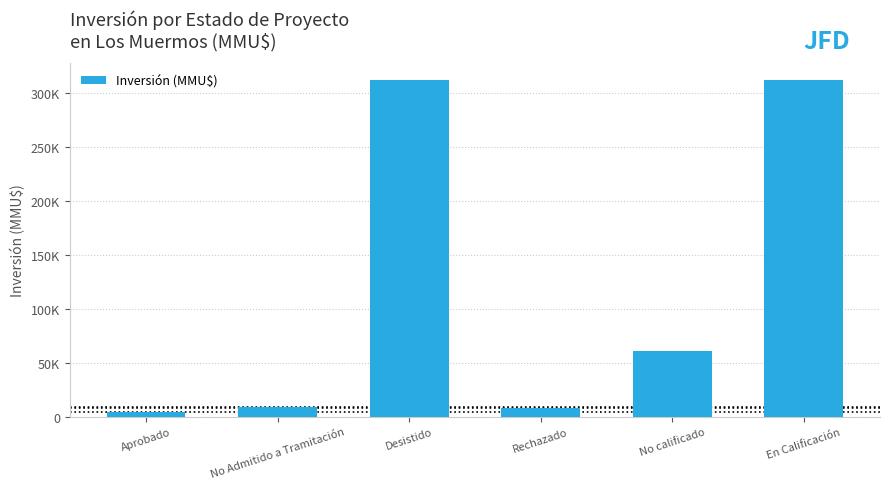

What is the greatest value displayed?

312750